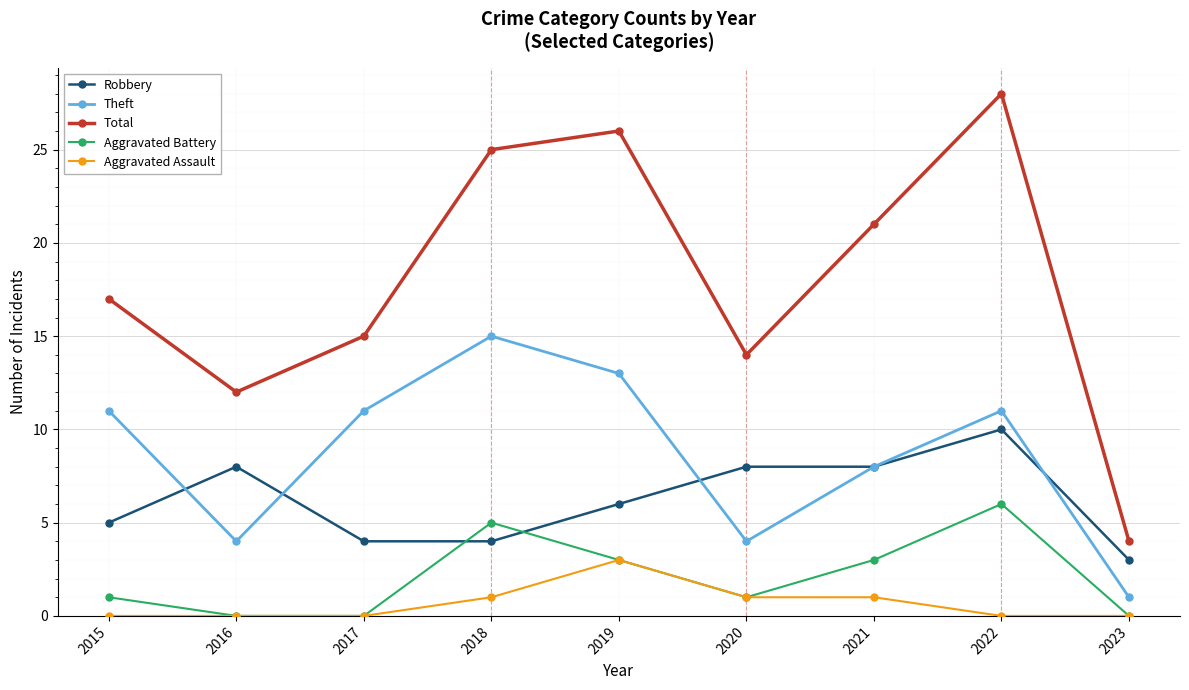

True or false: Total and Robbery cross at least once.

False